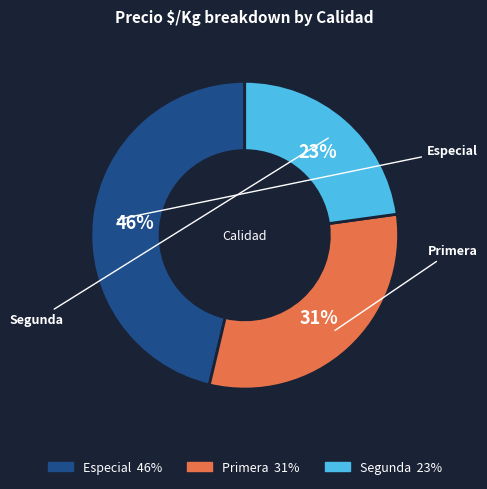

What percentage is the Especial slice, to the nearest percent?

46%